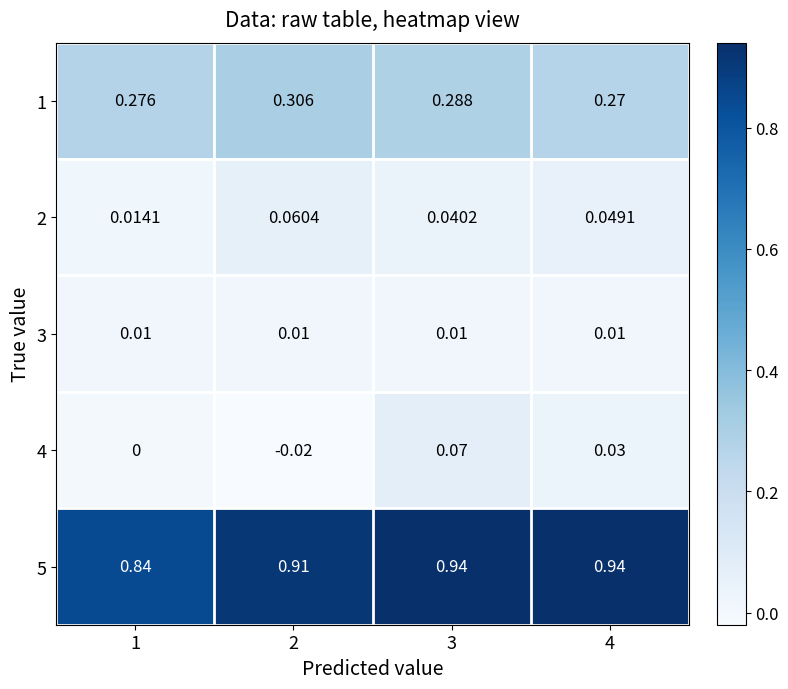

Which category has the lowest value across all series?

2